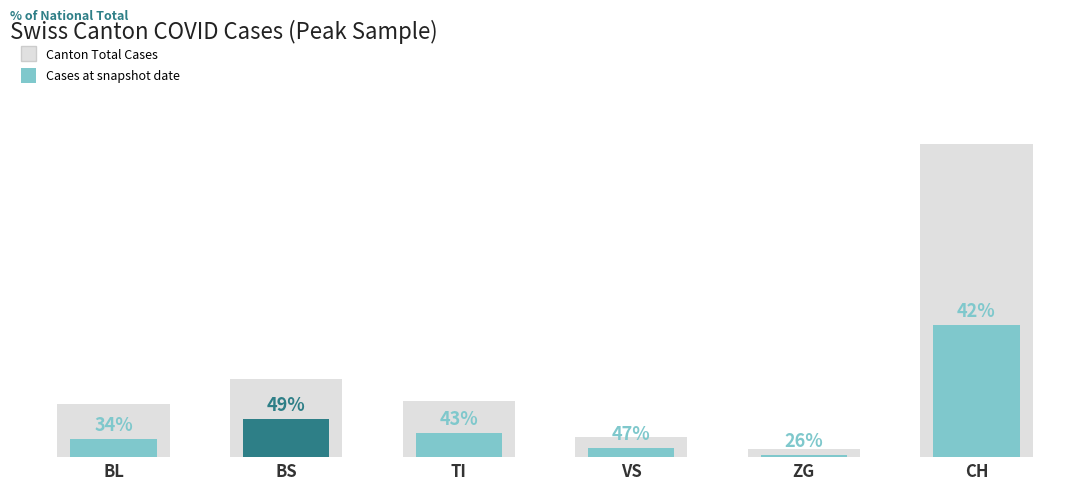

Which category has the lowest value across all series?

ZG